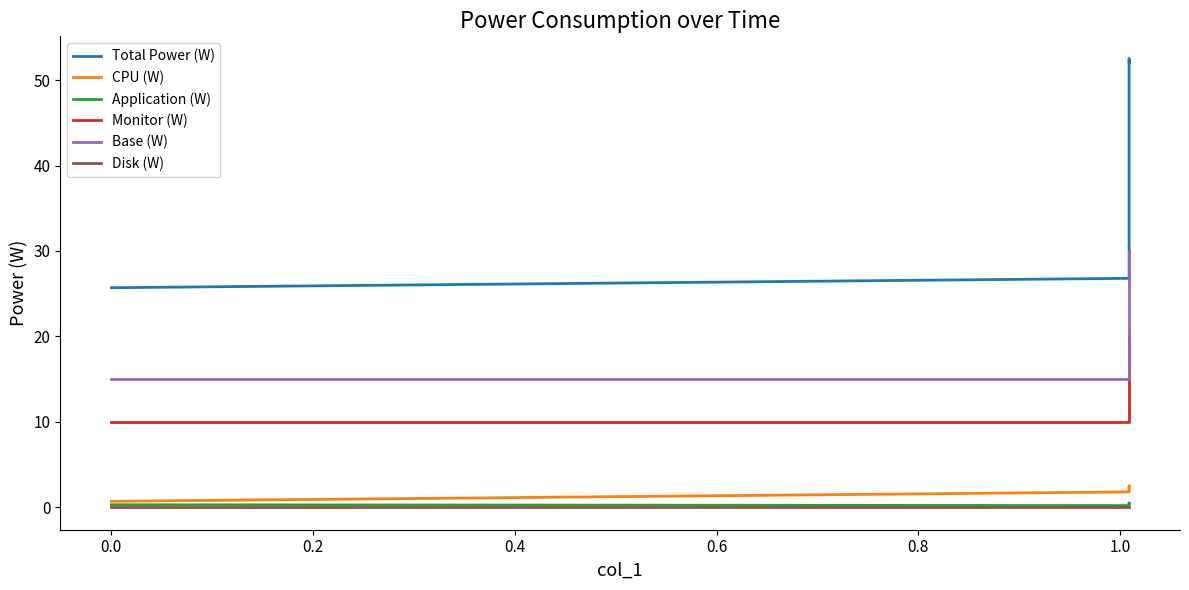

How many interior local peaks does the Monitor (W) series have?

1